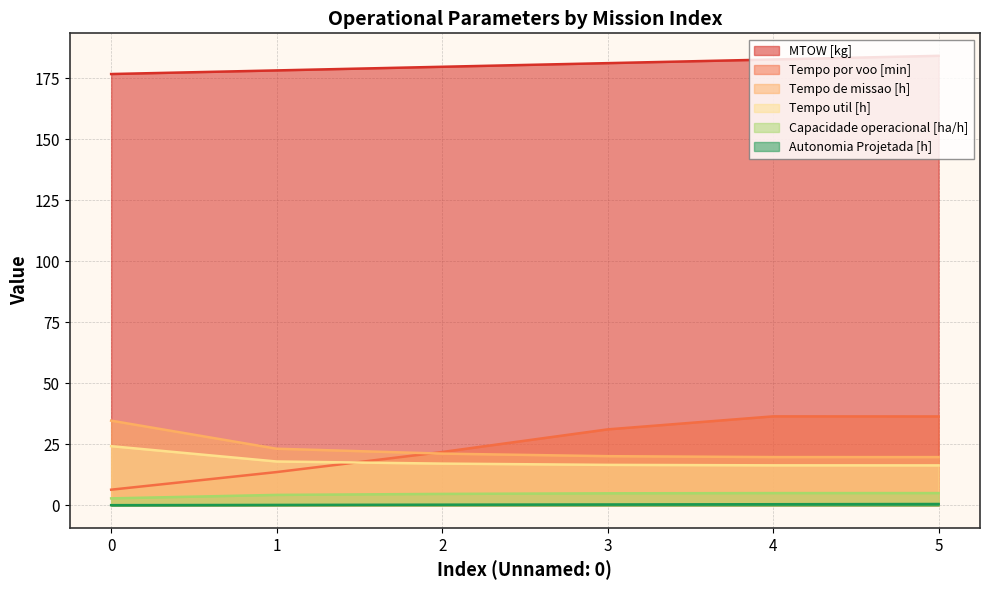

True or false: Capacidade operacional [ha/h] has a value of 2.3 at 5.

False